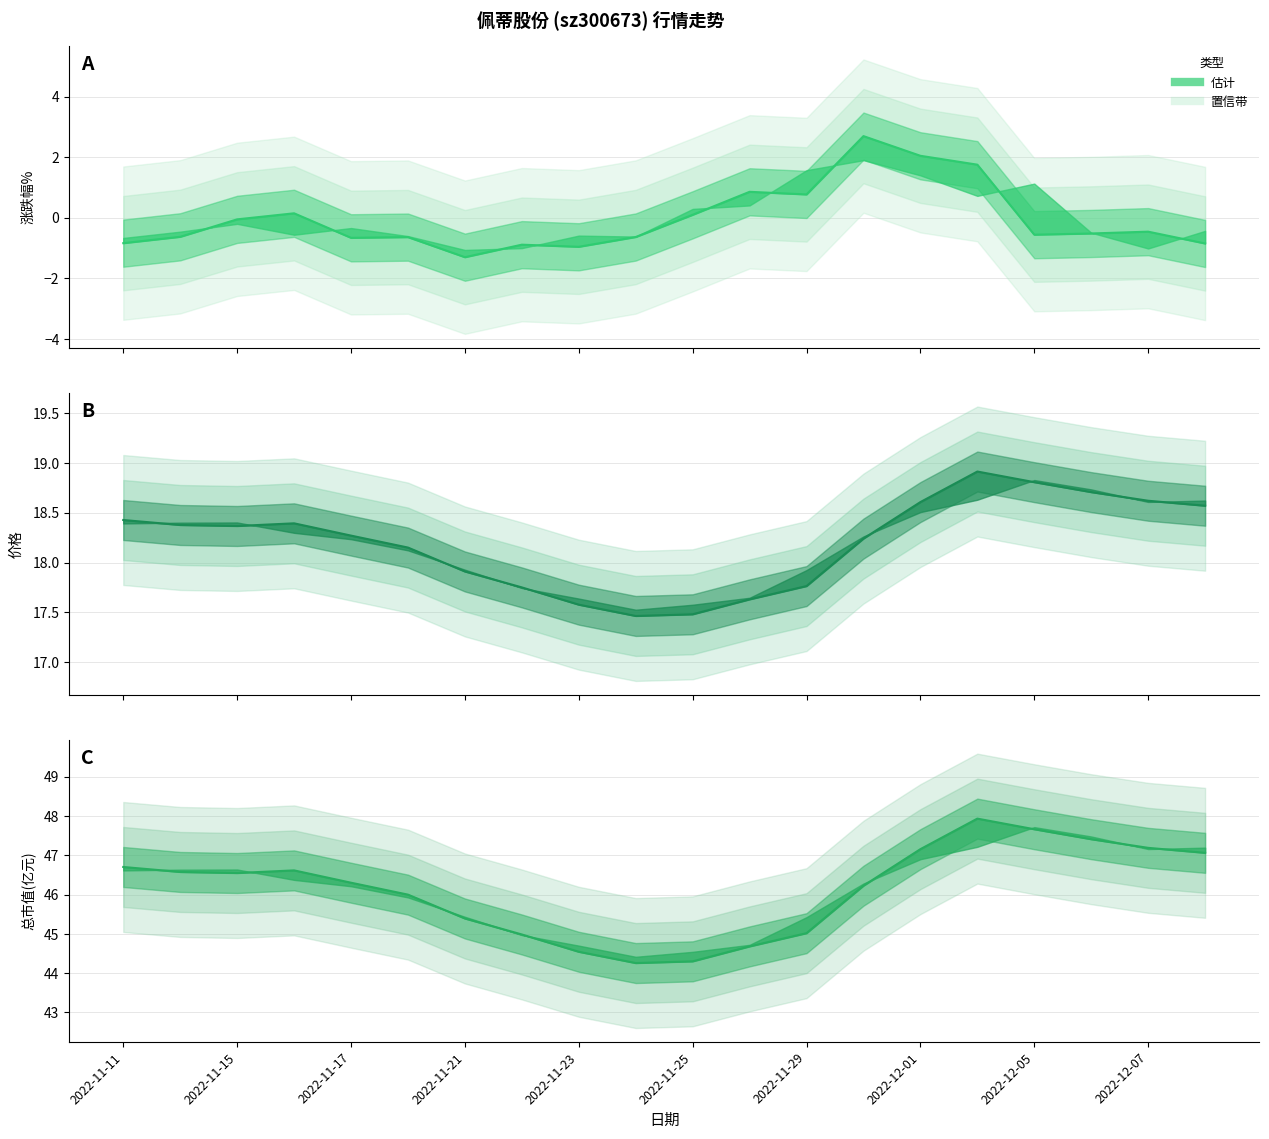

Rank the series at 2022-11-25 from lowest to highest value.

涨跌幅% 中线, 价格 中线, 总市值(亿元) 中线